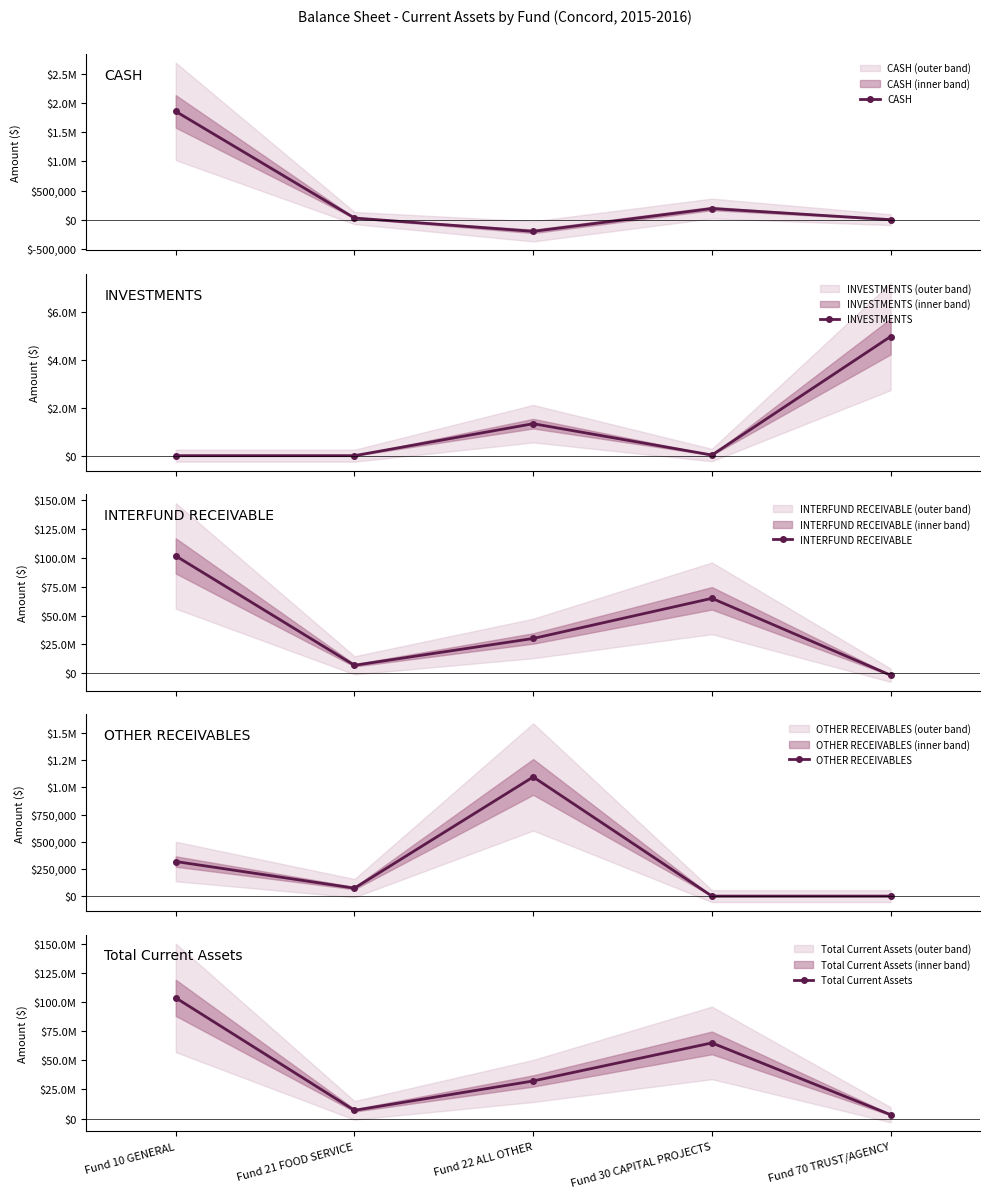

Is this an area chart (filled region under the line)?

No